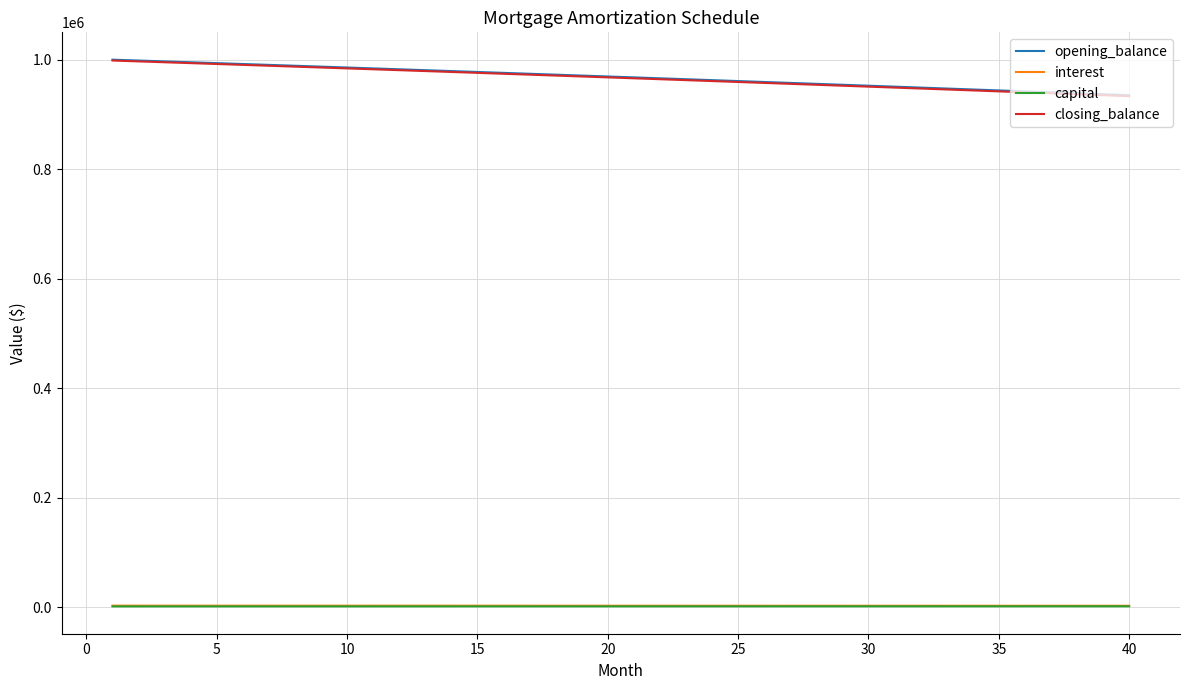

What is the greatest value displayed?

1000000.0